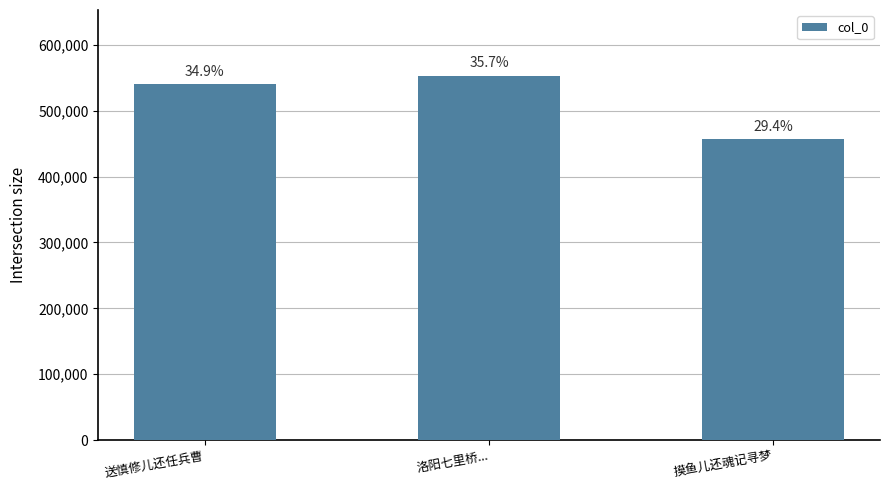

Are the bars horizontal?

No